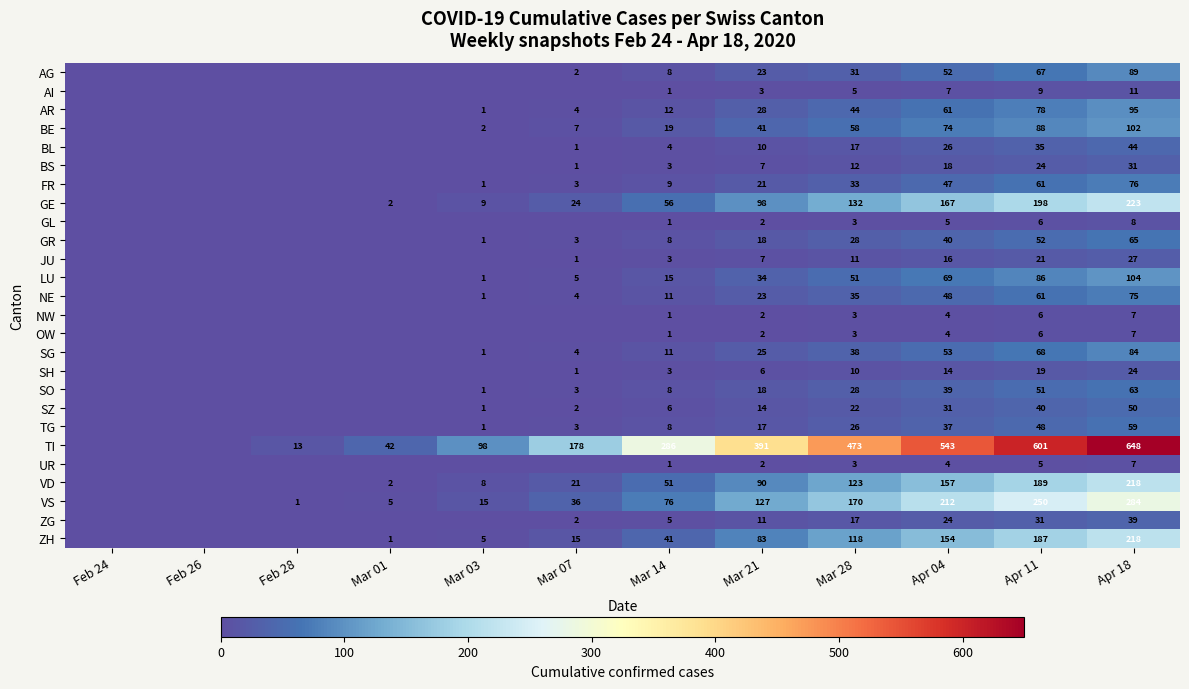

At which category is the sum across all series the highest?

Apr 18